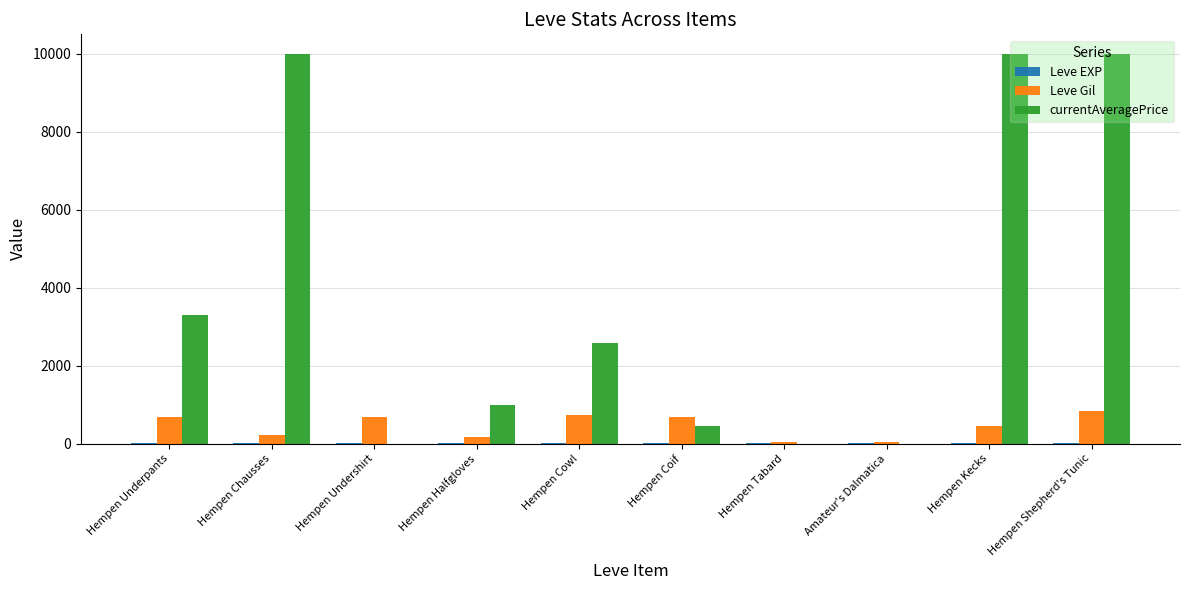

Which series has the largest total across all categories?

currentAveragePrice